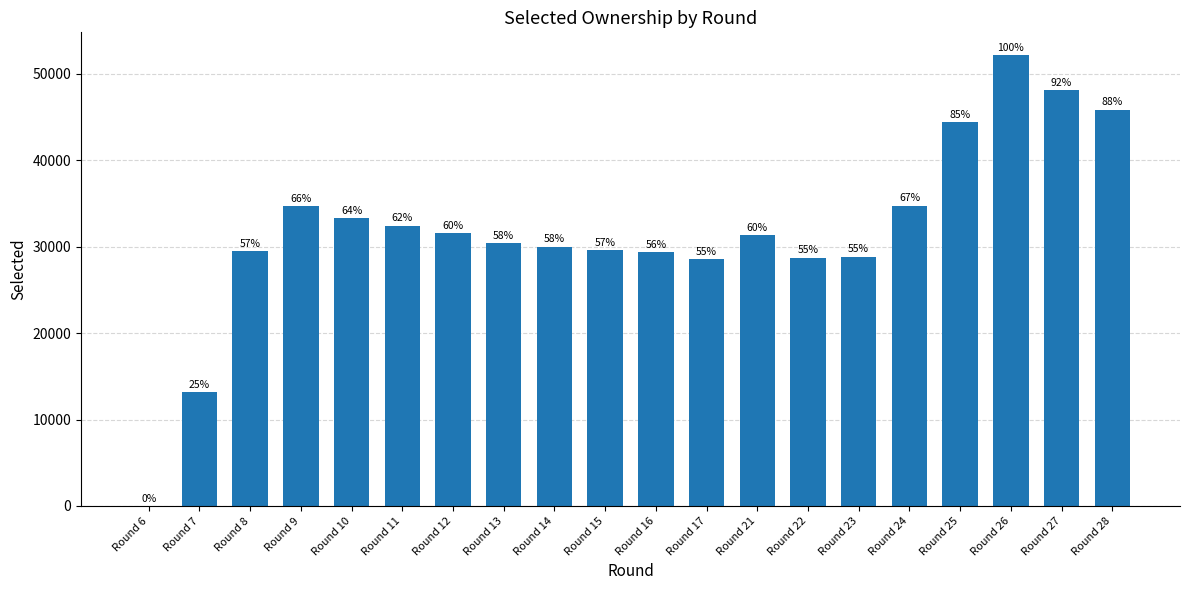

What is the ratio of the value at Round 15 to the value at Round 14?

1.0